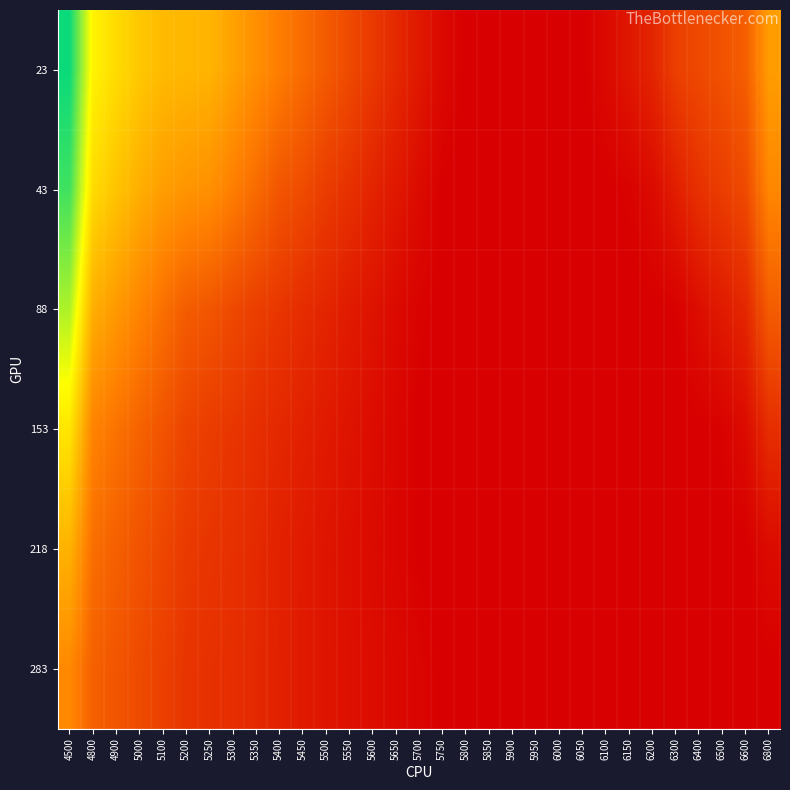

Reading right to left, what are all the values shown in this chart?

23: 6800=0.5	6600=0.3	6500=0.3	6400=0.3	6300=0.3	6200=0.2	6150=0.2	6100=0.1	6050=0.1	6000=0.1	5950=0.1	5900=0.1	5850=0.1	5800=0.1	5750=0.1	5700=0.2	5650=0.2	5600=0.2	5550=0.3	5500=0.3	5450=0.4	5400=0.4	5350=0.4	5300=0.5	5250=0.5	5200=0.5	5100=0.5	5000=0.6	4900=0.6	4800=0.7	4500=1.0
43: 6800=0.4	6600=0.3	6500=0.2	6400=0.2	6300=0.2	6200=0.1	6150=0.1	6100=0.1	6050=0.1	6000=0.1	5950=0.1	5900=0.1	5850=0.1	5800=0.1	5750=0.1	5700=0.1	5650=0.2	5600=0.2	5550=0.2	5500=0.2	5450=0.3	5400=0.3	5350=0.4	5300=0.4	5250=0.4	5200=0.5	5100=0.5	5000=0.5	4900=0.6	4800=0.6	4500=0.9
88: 6800=0.3	6600=0.2	6500=0.2	6400=0.1	6300=0.1	6200=0.1	6150=0.1	6100=0.1	6050=0.1	6000=0.1	5950=0.1	5900=0.1	5850=0.1	5800=0.1	5750=0.1	5700=0.1	5650=0.1	5600=0.1	5550=0.2	5500=0.2	5450=0.2	5400=0.2	5350=0.2	5300=0.3	5250=0.3	5200=0.3	5100=0.4	5000=0.4	4900=0.5	4800=0.5	4500=0.8
153: 6800=0.2	6600=0.1	6500=0.1	6400=0.1	6300=0.1	6200=0.1	6150=0.1	6100=0.1	6050=0.1	6000=0.1	5950=0.1	5900=0.1	5850=0.1	5800=0.1	5750=0.1	5700=0.1	5650=0.1	5600=0.1	5550=0.1	5500=0.2	5450=0.2	5400=0.2	5350=0.2	5300=0.2	5250=0.2	5200=0.3	5100=0.3	5000=0.3	4900=0.4	4800=0.4	4500=0.6
218: 6800=0.1	6600=0.1	6500=0.1	6400=0.1	6300=0.1	6200=0.1	6150=0.1	6100=0.1	6050=0.1	6000=0.1	5950=0.1	5900=0.1	5850=0.1	5800=0.1	5750=0.1	5700=0.1	5650=0.1	5600=0.1	5550=0.1	5500=0.1	5450=0.2	5400=0.2	5350=0.2	5300=0.2	5250=0.2	5200=0.2	5100=0.3	5000=0.3	4900=0.3	4800=0.4	4500=0.5
283: 6800=0.1	6600=0.1	6500=0.1	6400=0.1	6300=0.1	6200=0.1	6150=0.1	6100=0.1	6050=0.1	6000=0.1	5950=0.1	5900=0.1	5850=0.1	5800=0.1	5750=0.1	5700=0.1	5650=0.1	5600=0.1	5550=0.1	5500=0.1	5450=0.2	5400=0.2	5350=0.2	5300=0.2	5250=0.2	5200=0.2	5100=0.3	5000=0.3	4900=0.3	4800=0.3	4500=0.4